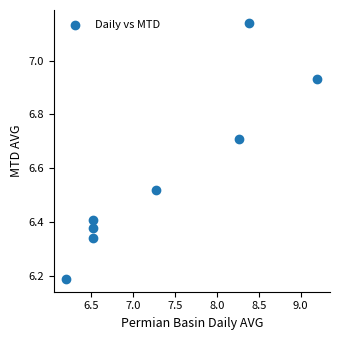

What Y value in the scatter plot is closest to 6?

6.2